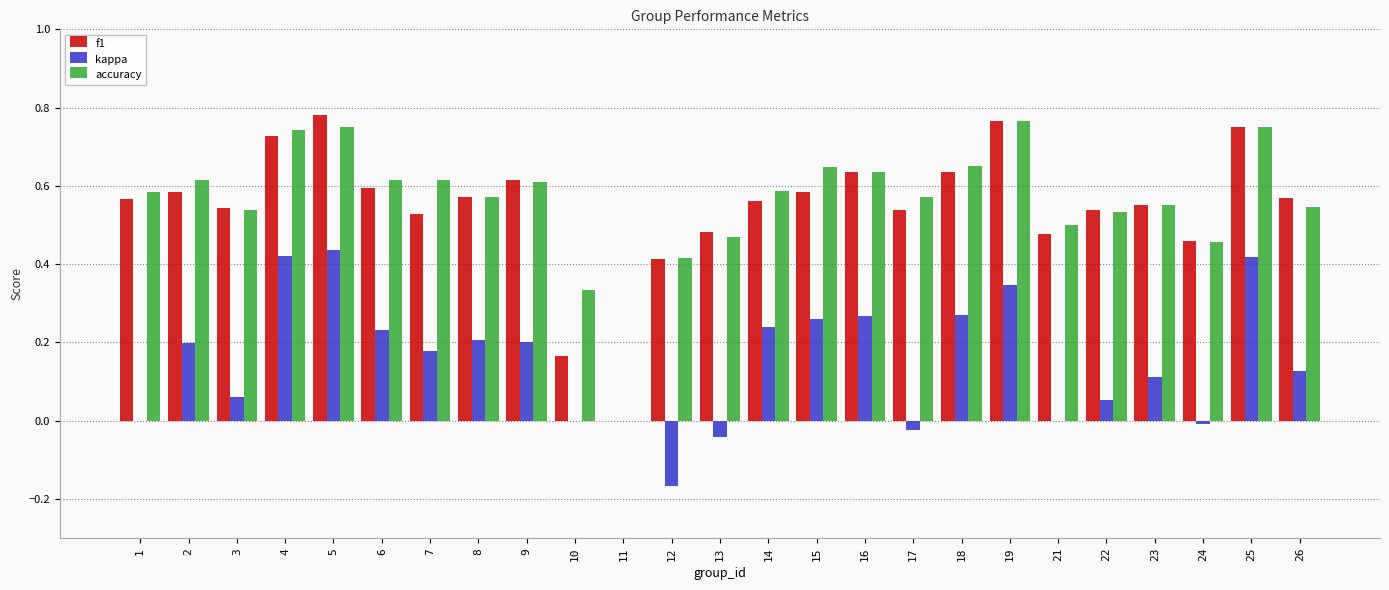

What is the total value across all series at 8?

1.4